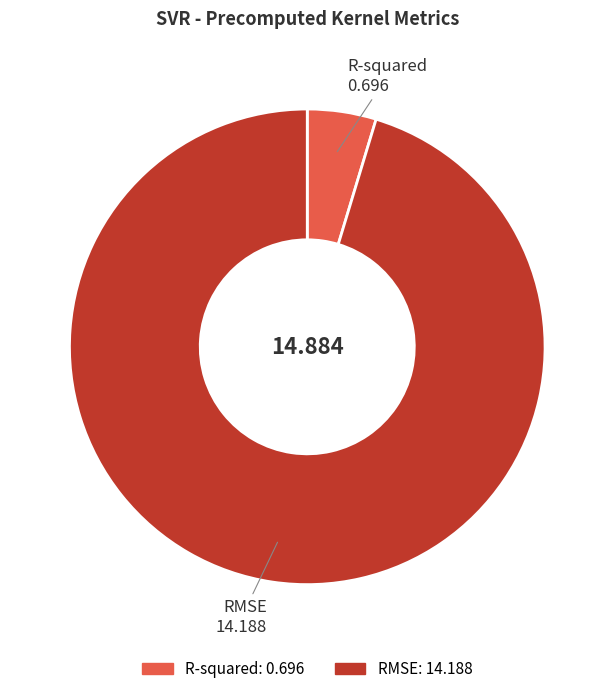

How many slices are in this pie chart?

2